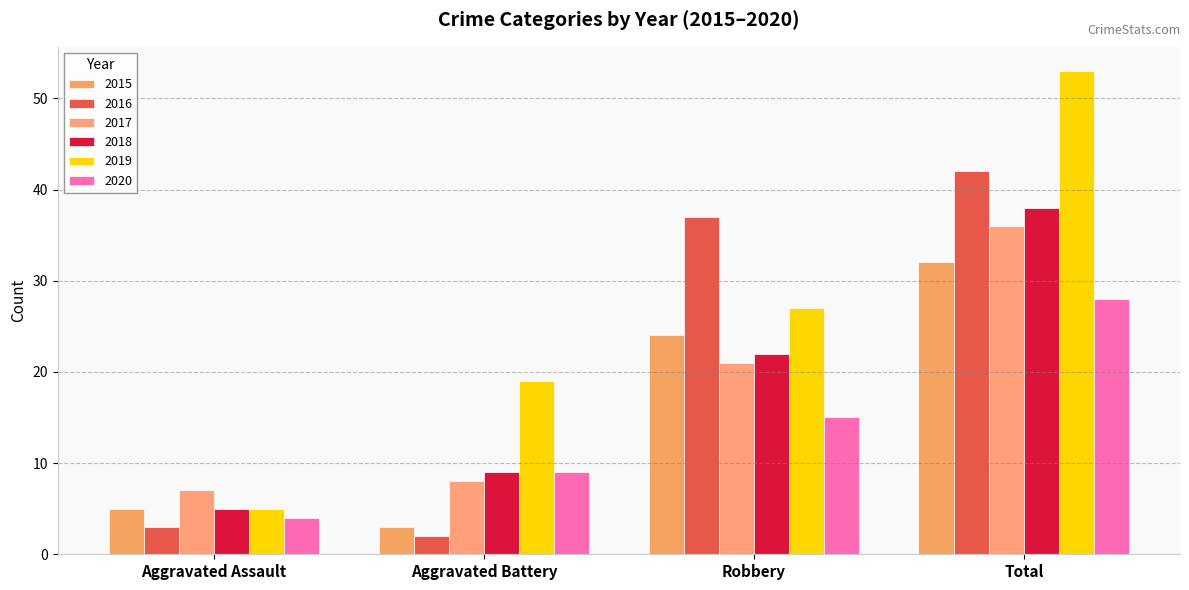

The value of 2018 at Aggravated Battery is 9. True or false?

True